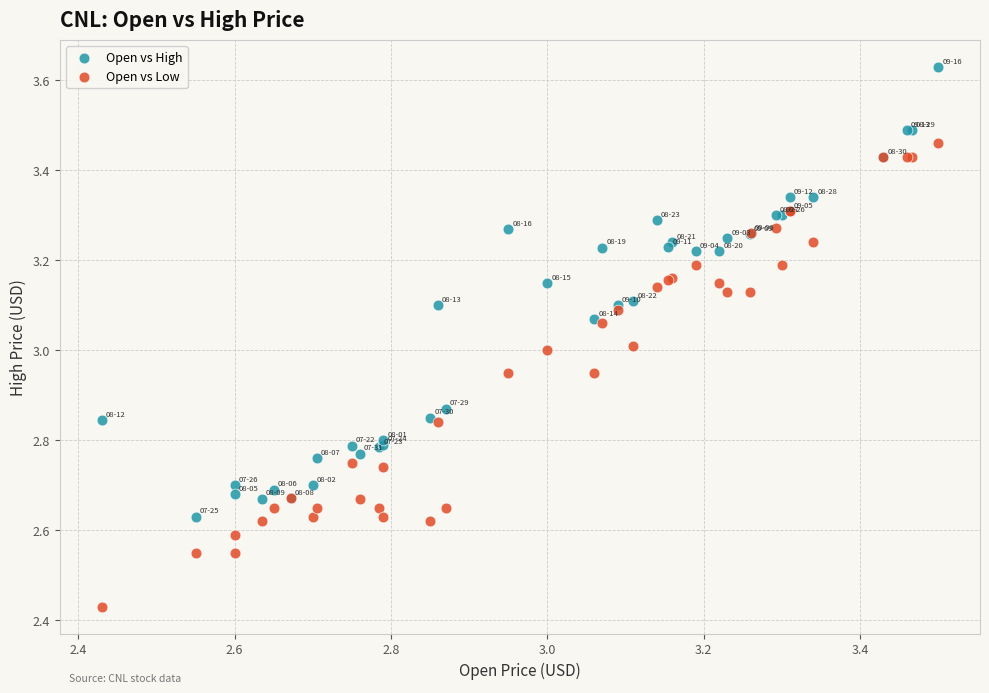

Which series reaches the maximum Y coordinate?

Open vs High